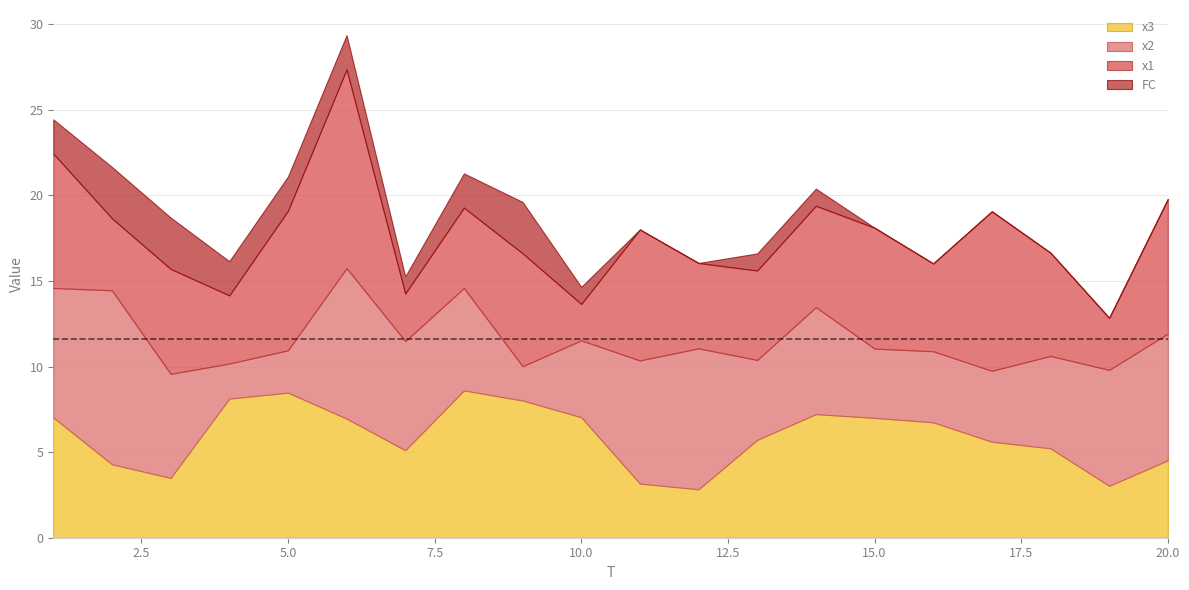

How many times do x1 and x3 cross each other?

10